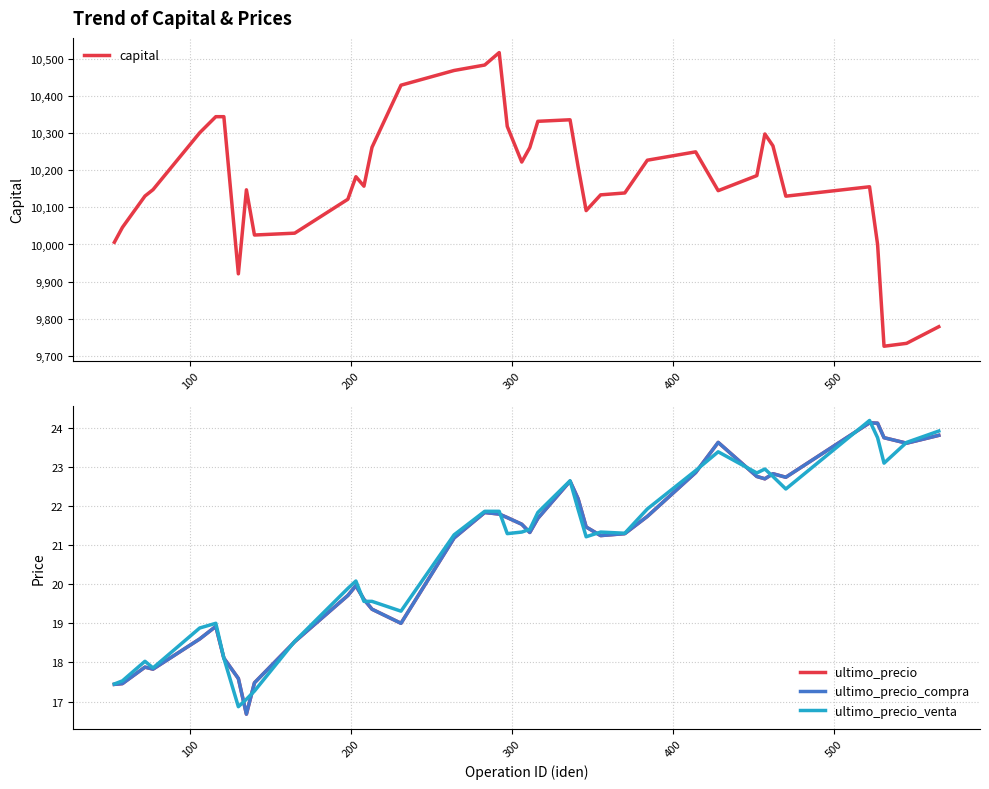

What is the lowest value of the capital series?

9726.0